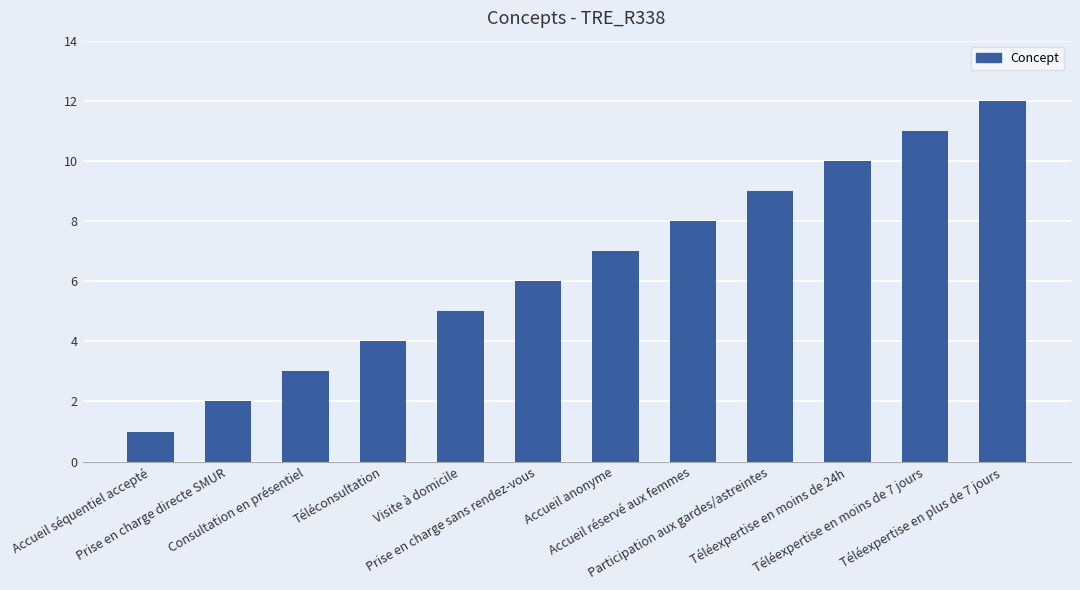

What is the difference between the second highest and minimum values?

10